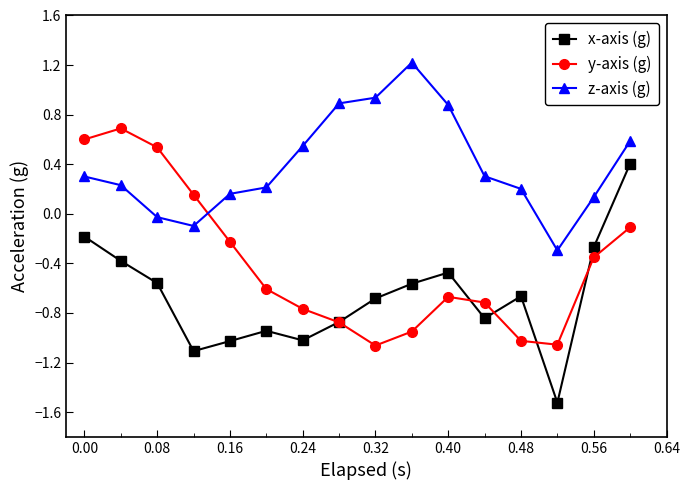

In z-axis (g), how many points are lower than both neighbors (excluding endpoints)?

2